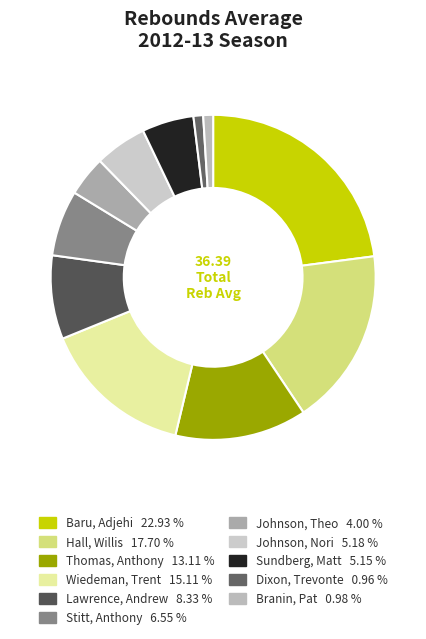

To the nearest percent, what is the average slice percentage?

9%